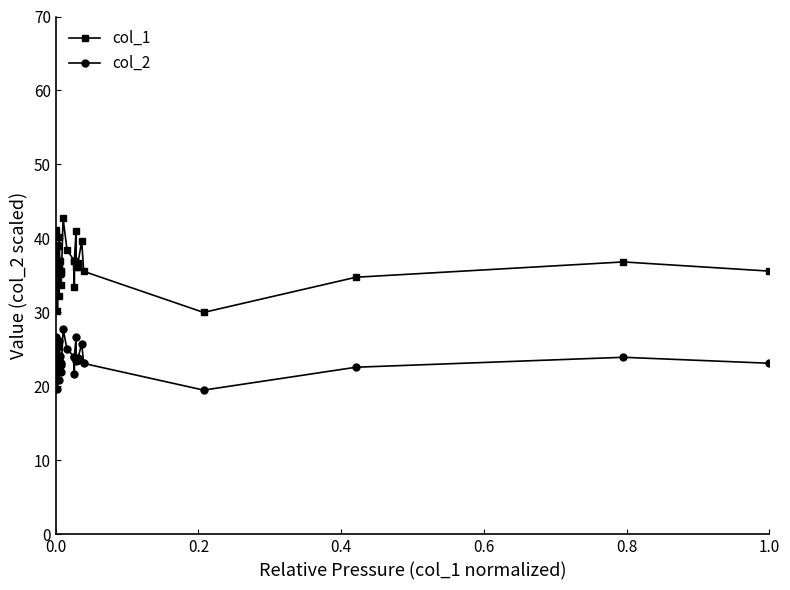

What is the maximum value shown in the chart?

42.7